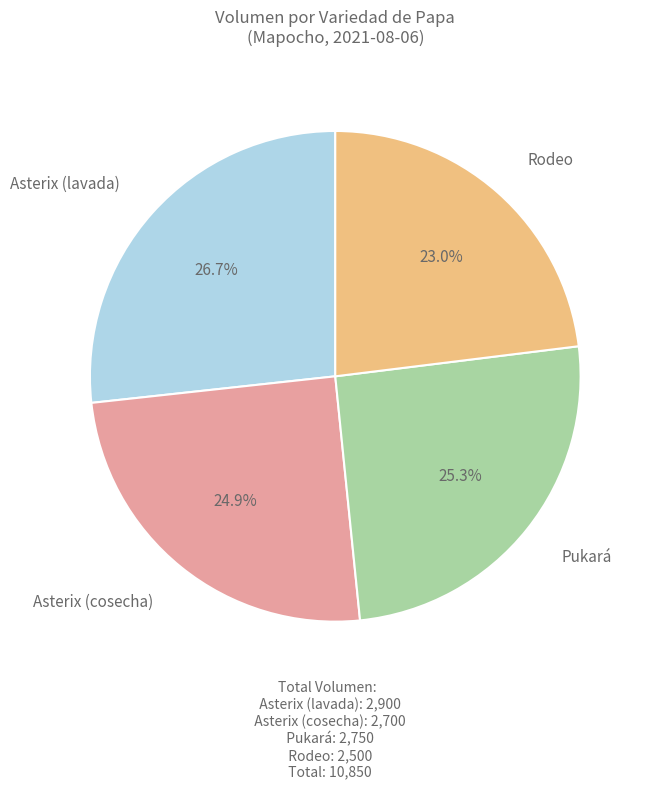

Is there any slice that represents more than half of the pie?

No